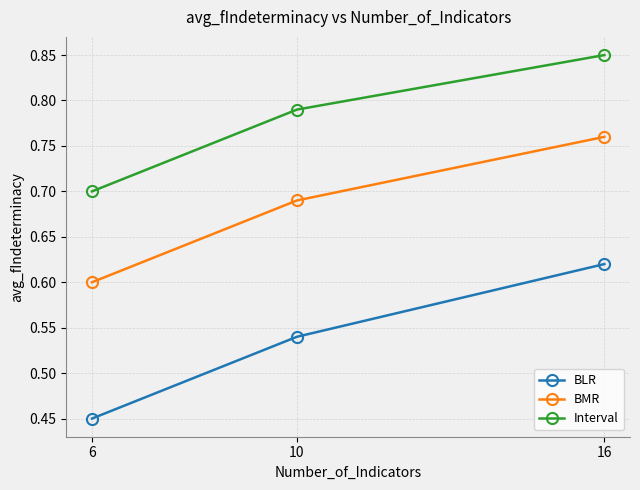

The BMR series shows 0.4 at 10. True or false?

False